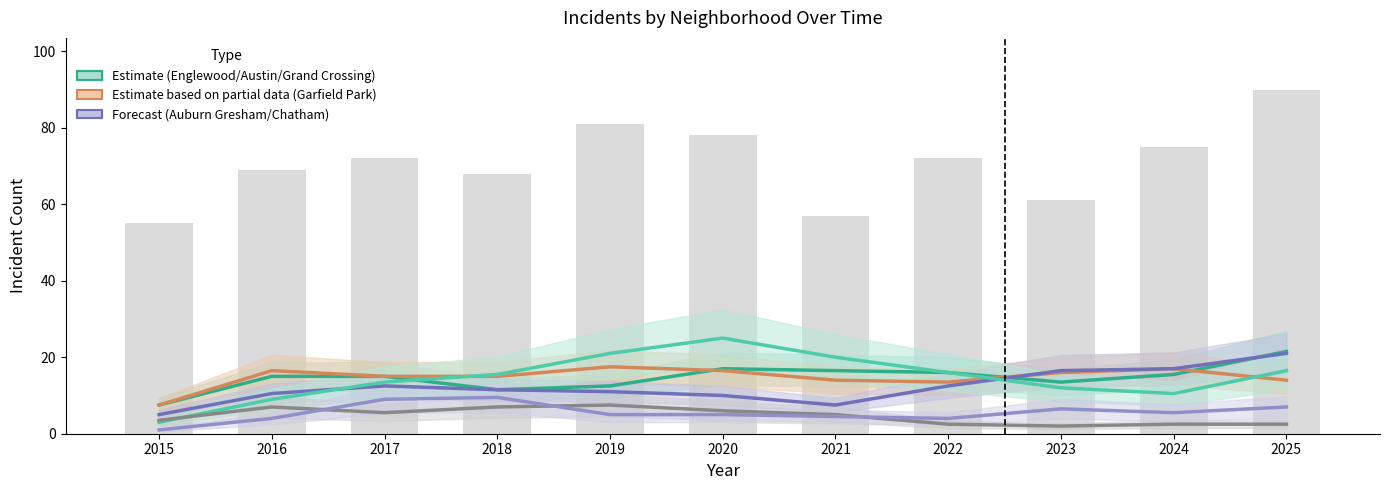

What is the total value across all series at 2018?

70.0